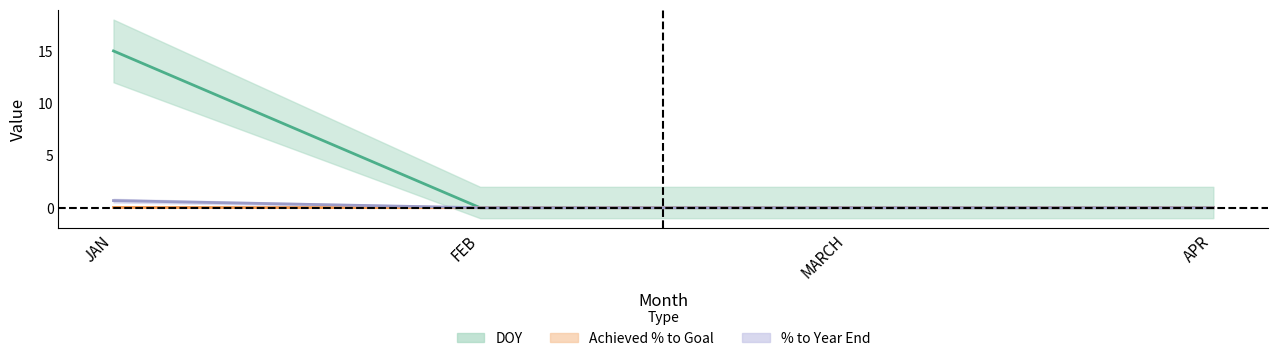

Reading right to left, extract all data points from this chart.

DOY (mean): 0.0	0.0	0.0	15.0
Achieved % to Goal (mean): 0.0	0.0	0.0	0.0
% to Year End (mean): 0.0	0.0	0.0	0.7